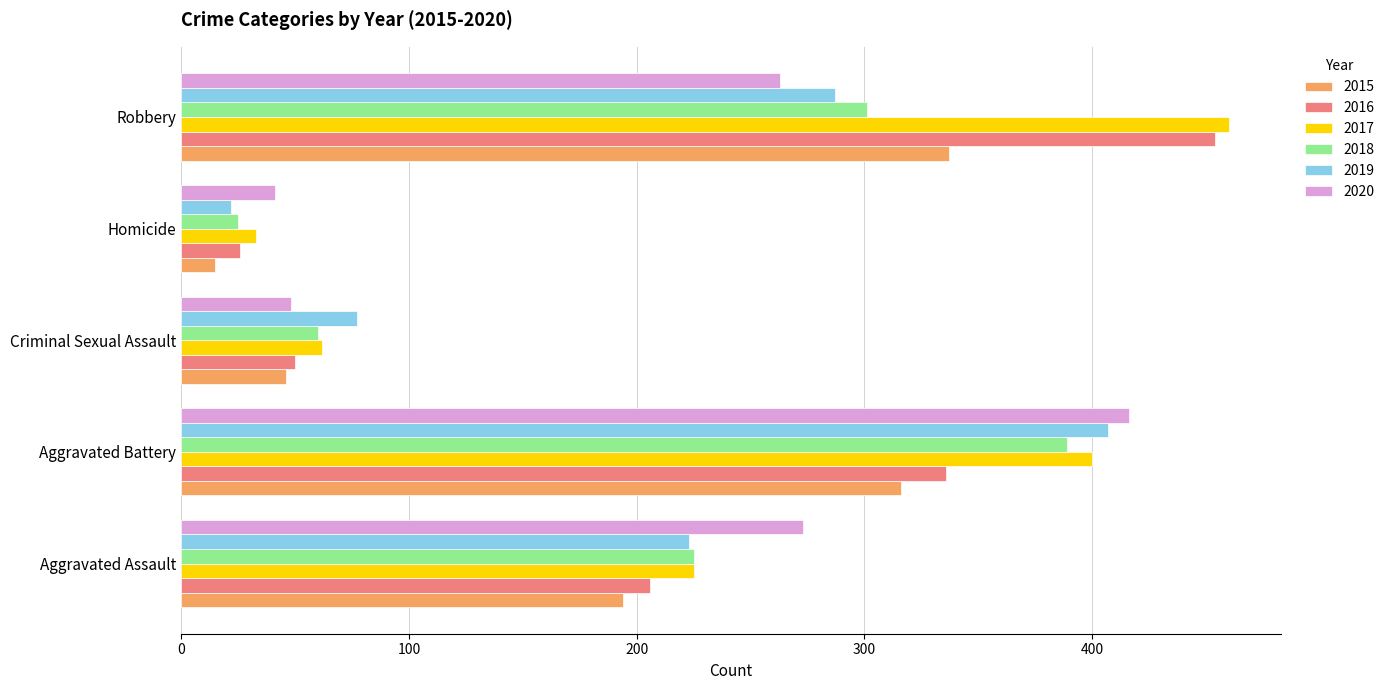

Which series has the largest total across all categories?

2017